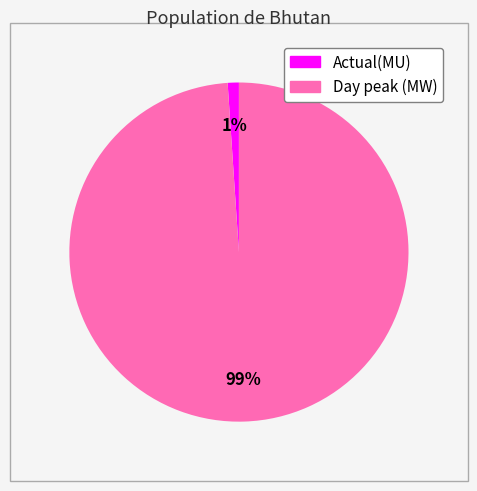

Which category has the smallest portion of the pie?

Actual(MU)